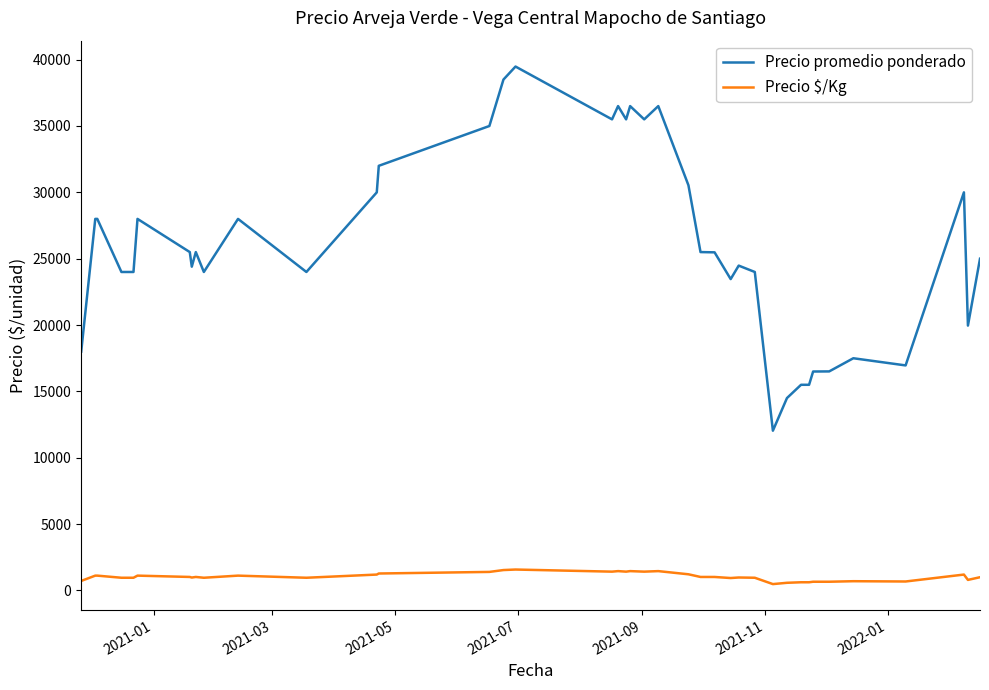

What is the greatest value displayed?

39480